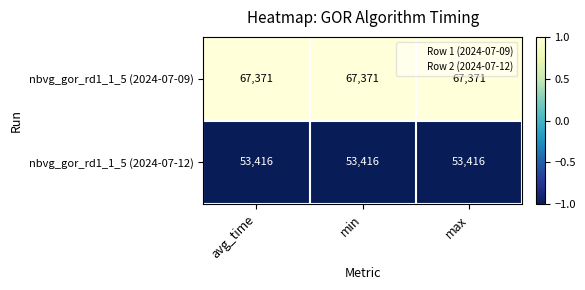

Is the value of nbvg_gor_rd1_1_5 (2024-07-09) at avg_time greater than the value of nbvg_gor_rd1_1_5 (2024-07-12) at avg_time?

Yes